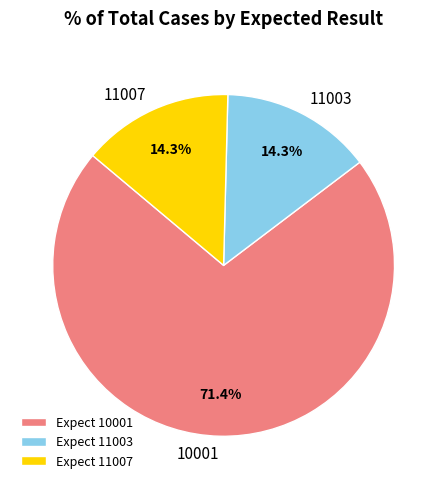

Is there any slice that represents more than half of the pie?

Yes